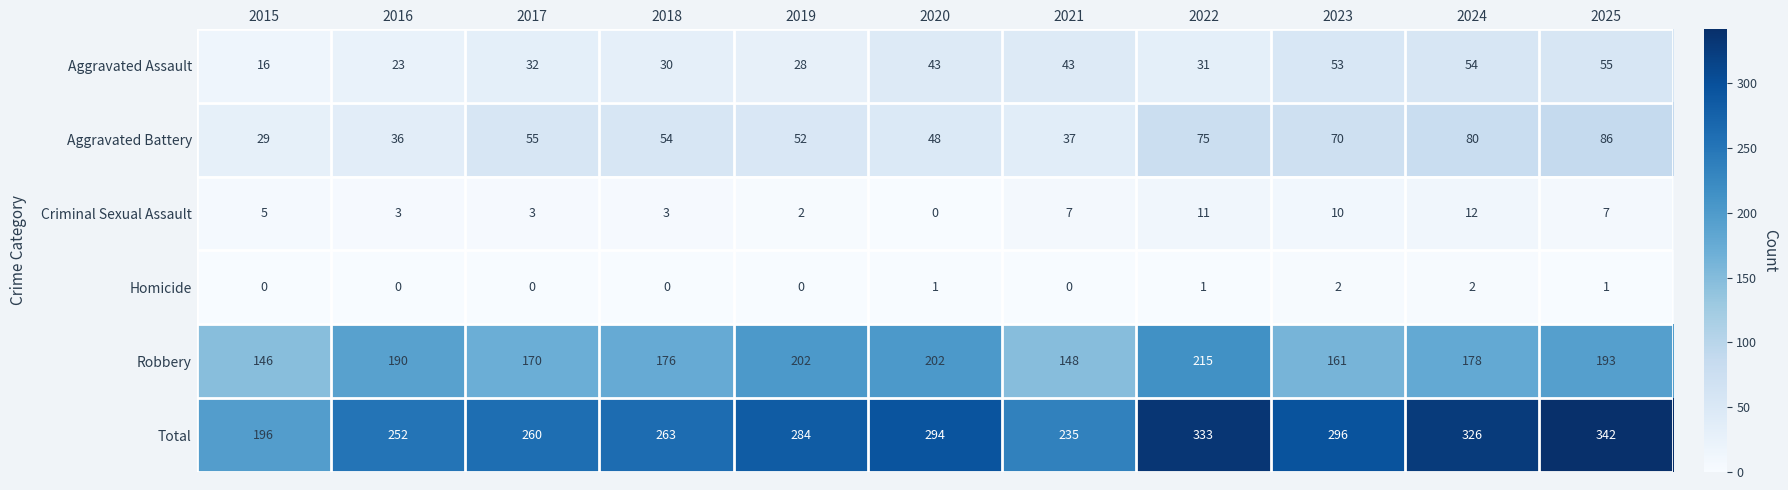

What is the highest value of the Total series?

342